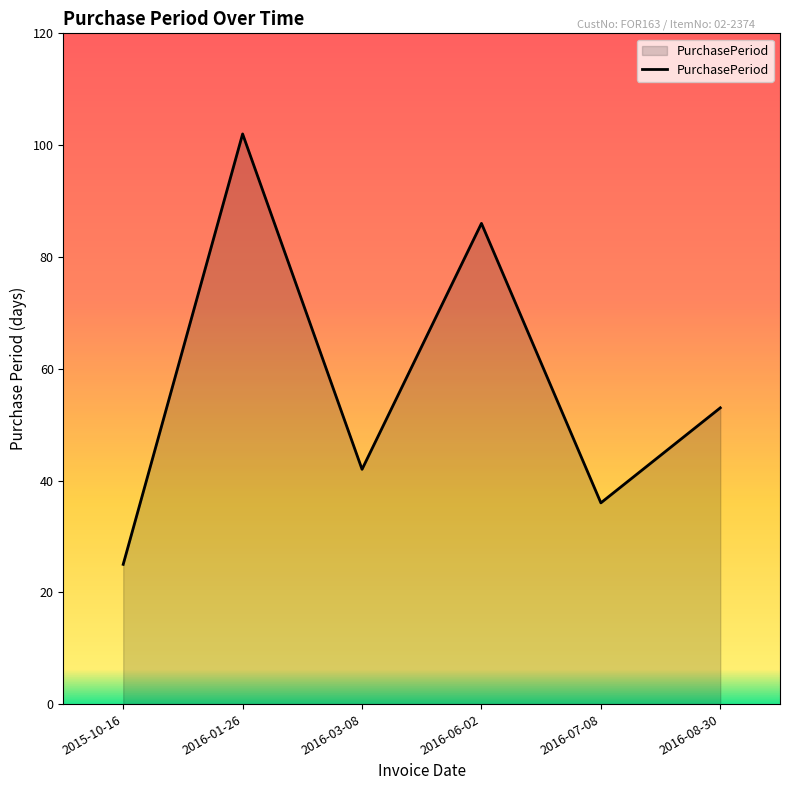

The value at 2016-07-08 is 36. True or false?

True